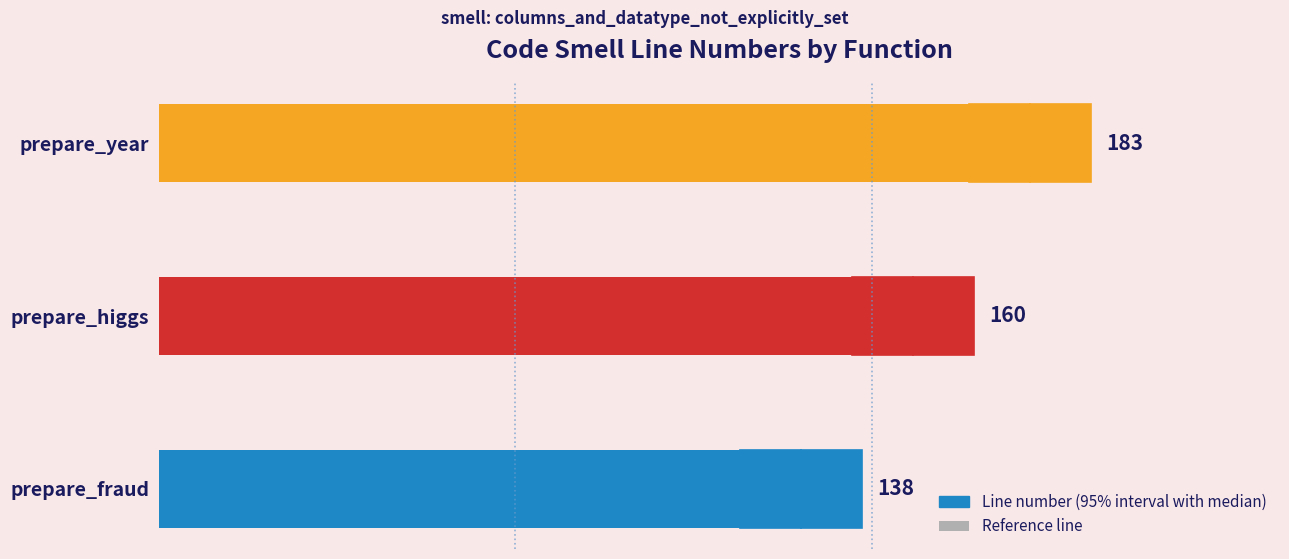

What is the difference between the maximum and minimum values?

45